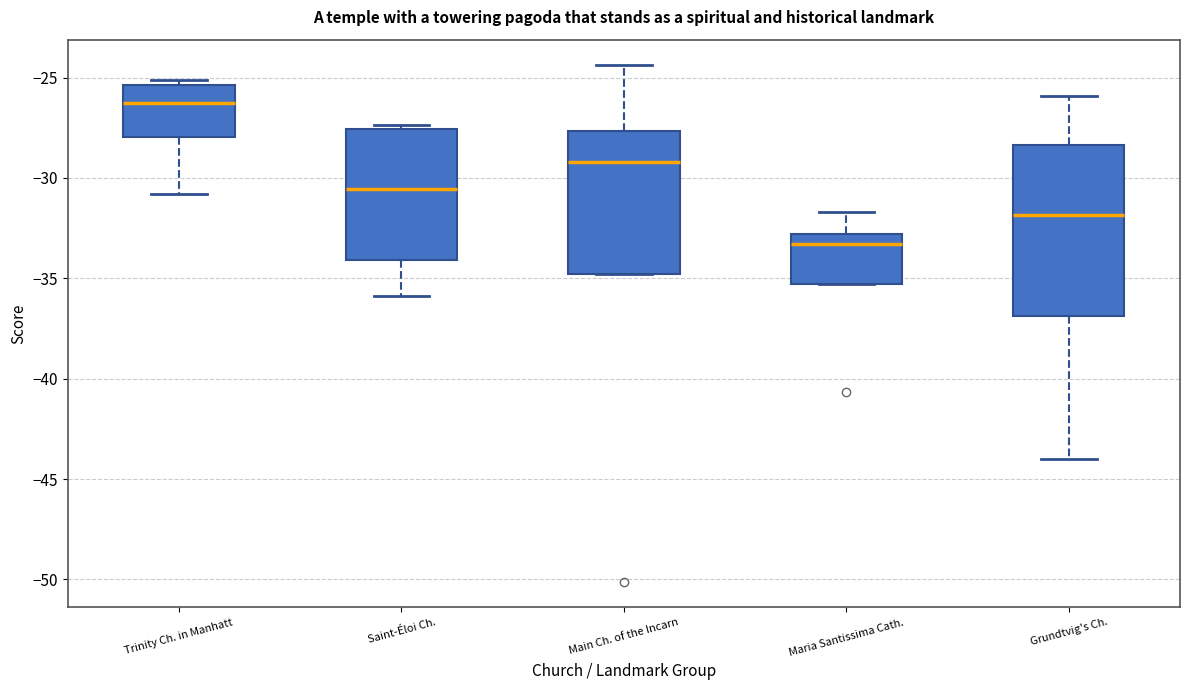

Reading left to right, read every box against the y-axis: the position of its median line, the range the box covers, and the ends of its whiskers. The values are not printed on the chart, so give them approximately, as read against the axis.

Trinity Ch. in Manhatt: median -26.5, box -28.0 to -25.5, whiskers -31.0 to -25.0
Saint-Éloi Ch.: median -30.5, box -34.0 to -27.5, whiskers -36.0 to -27.5 (just above the box's upper edge)
Main Ch. of the Incarn: median -29.0, box -35.0 to -27.5, whiskers -35.0 to -24.5
Maria Santissima Cath.: median -33.5, box -35.5 to -33.0, whiskers -35.5 to -31.5
Grundtvig's Ch.: median -32.0, box -37.0 to -28.5, whiskers -44.0 to -26.0